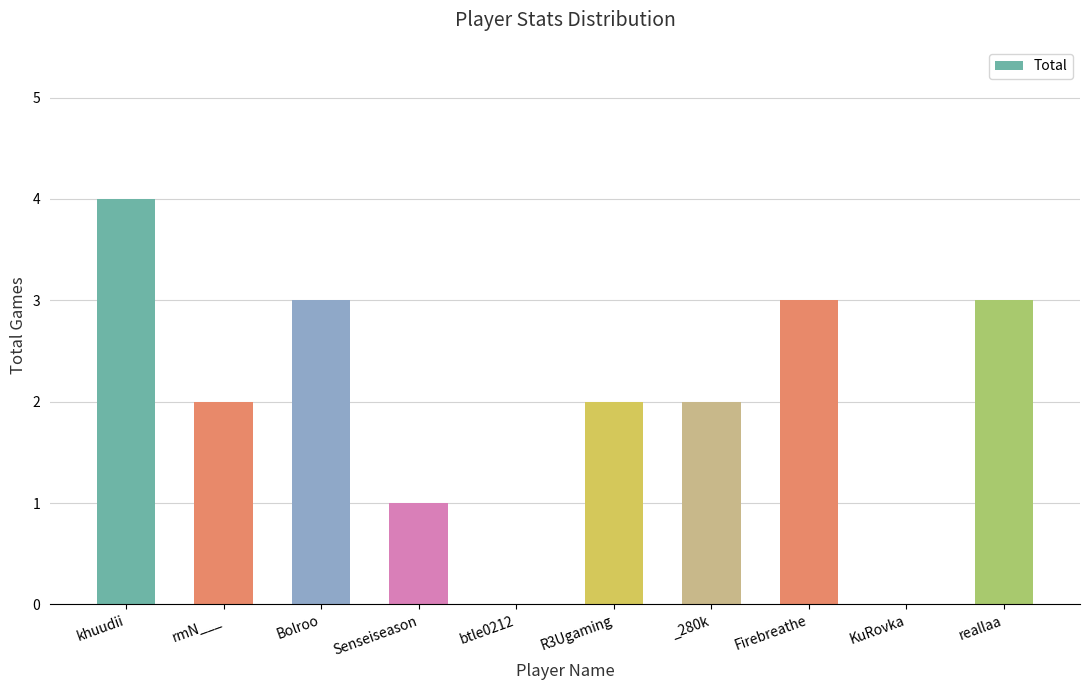

What is the sum of the values at KuRovka and Firebreathe?

3